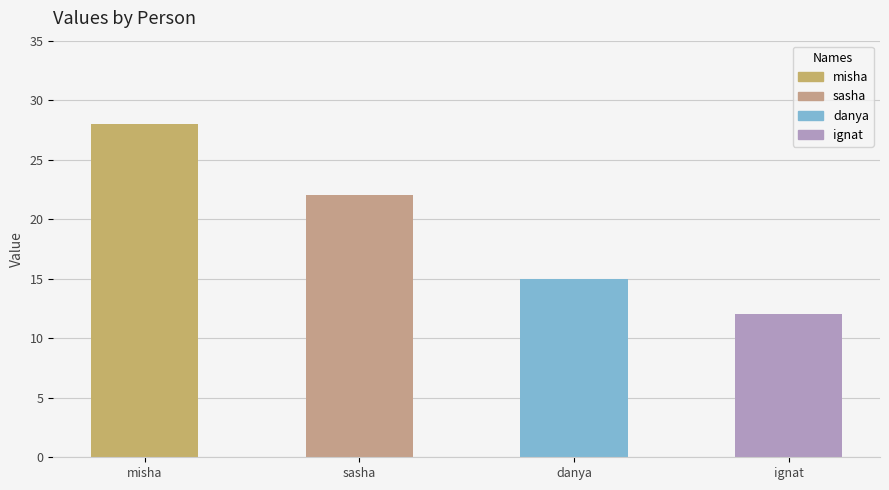

What is the greatest value displayed?

28